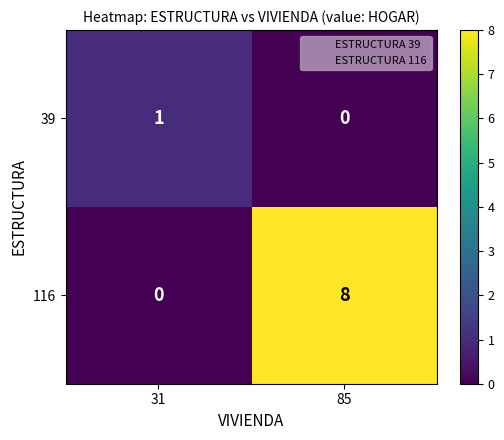

Rank the series by their maximum value, from highest to lowest.

116, 39